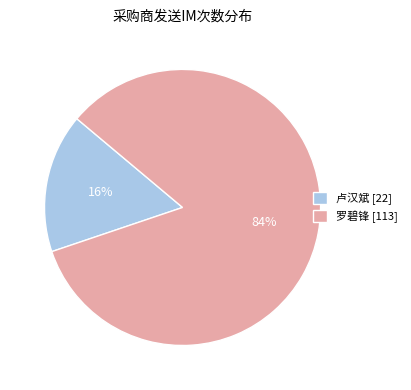

Which slice represents more than half of the pie?

罗碧锋